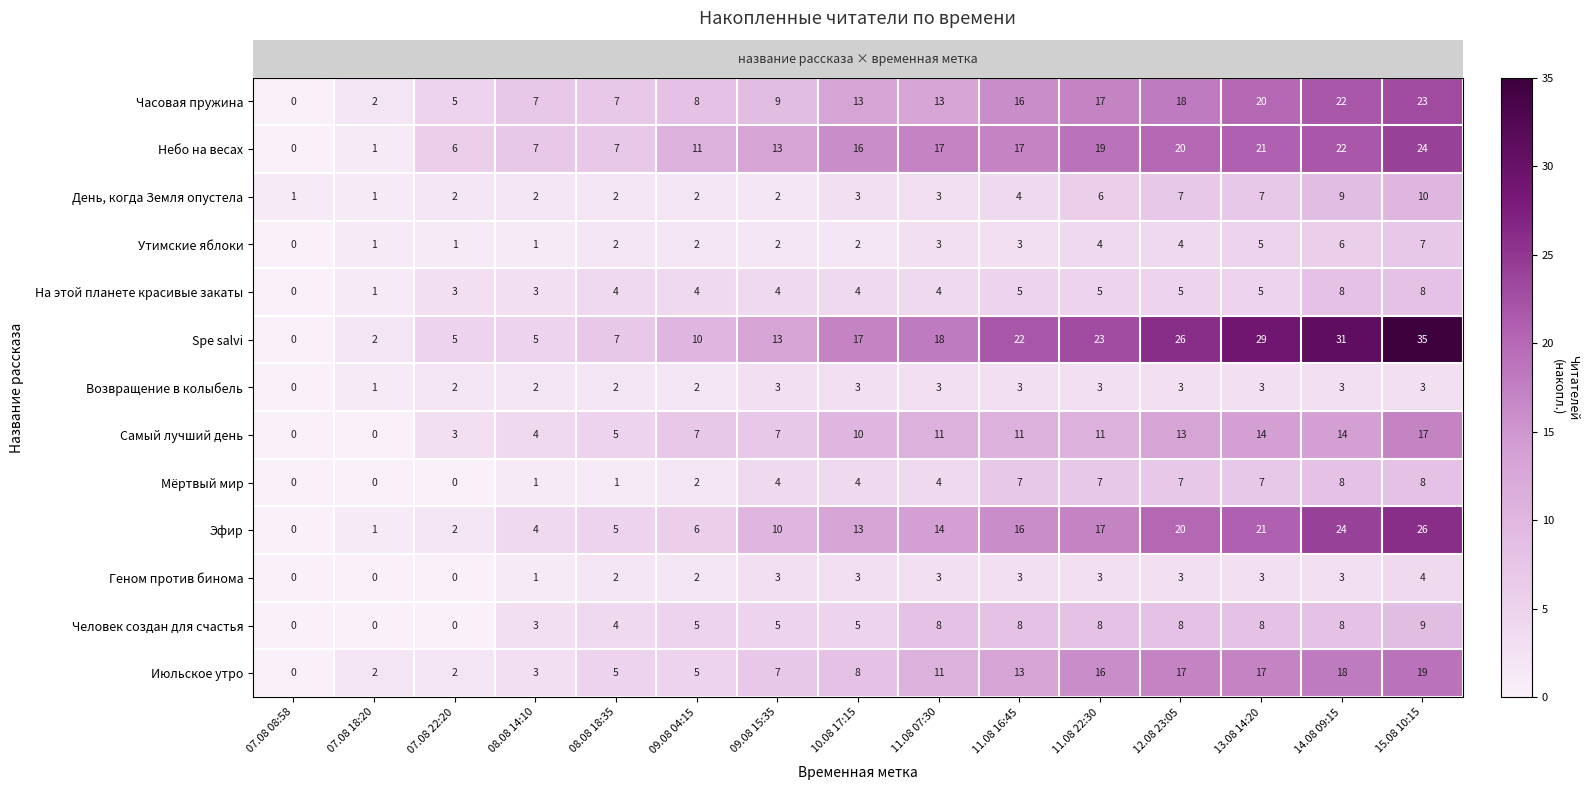

The Возвращение в колыбель series shows 3 at 12.08 23:05. True or false?

True